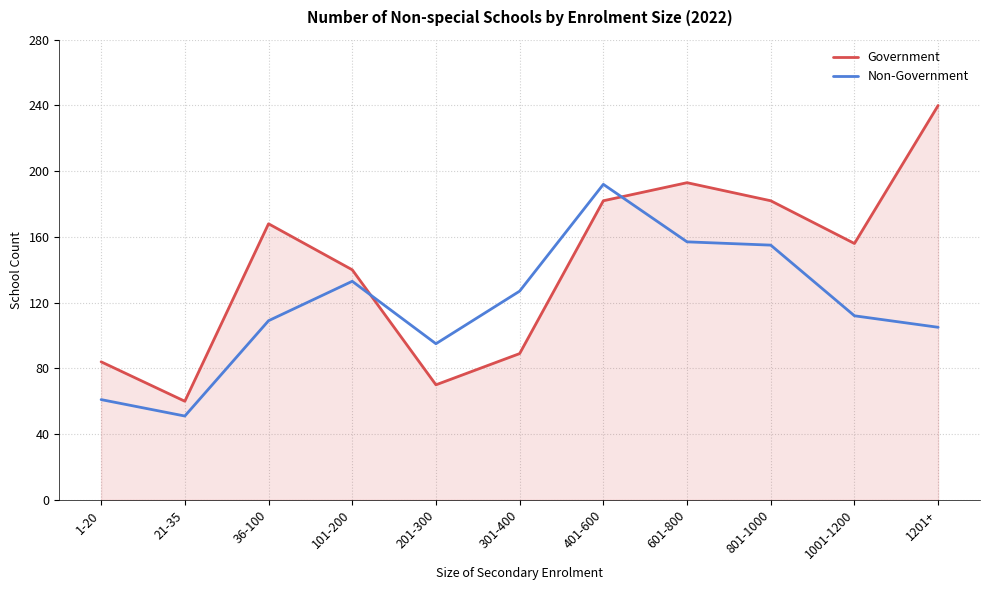

List the series in order of their overall mean, lowest first.

Non-Government, Government